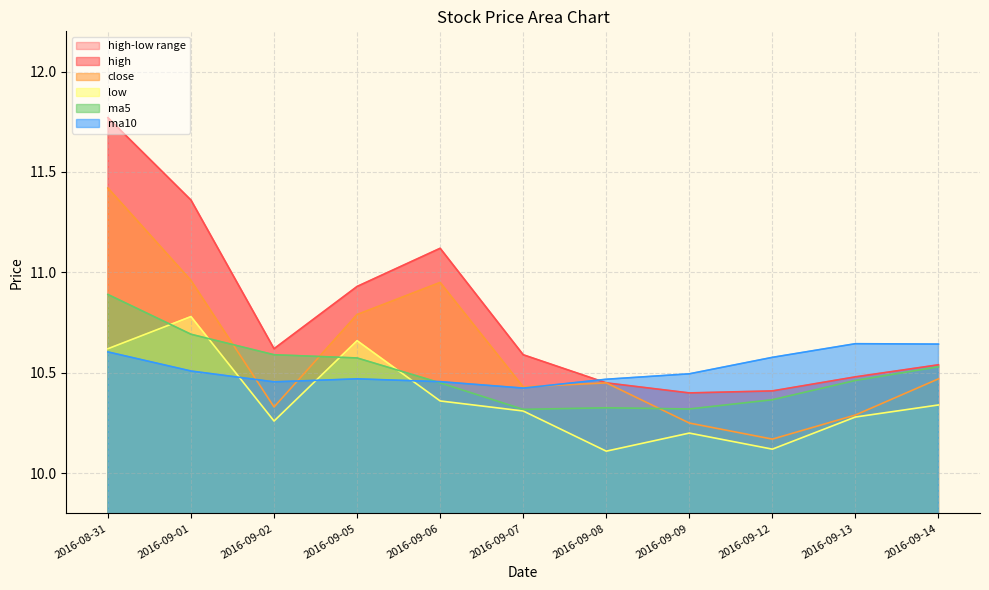

What is the difference between the second highest and second lowest values in the close series?

0.7